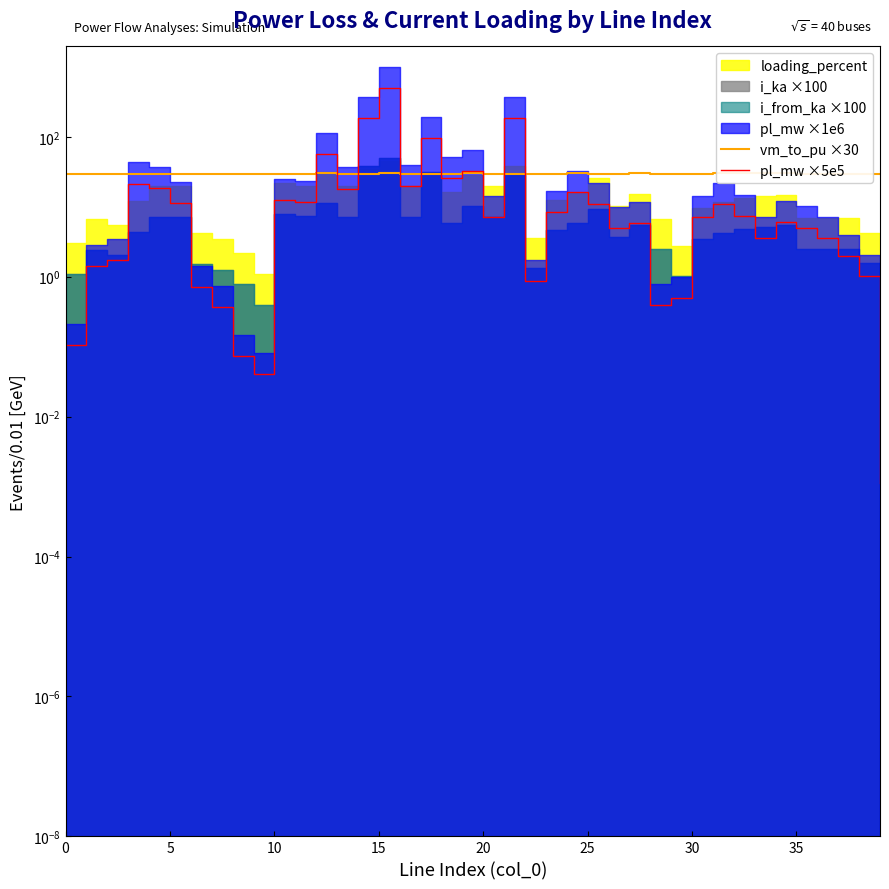

How many data points in pl_mw ×5e5 are above 7?

21